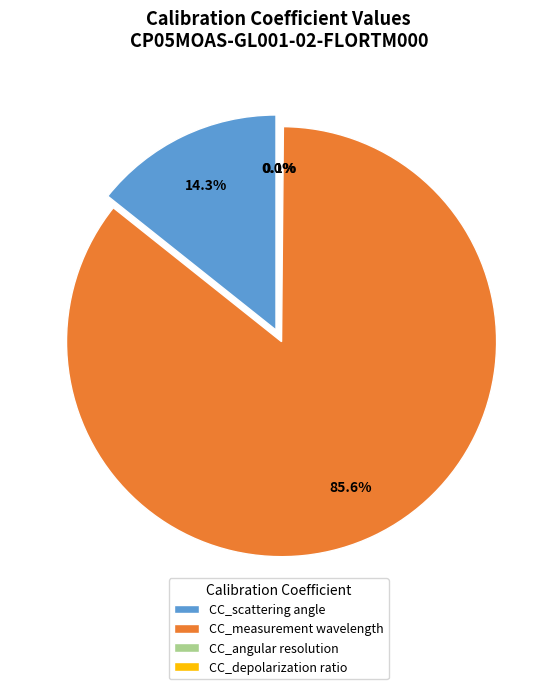

How much of the chart is everything except CC_measurement wavelength?

14.4%